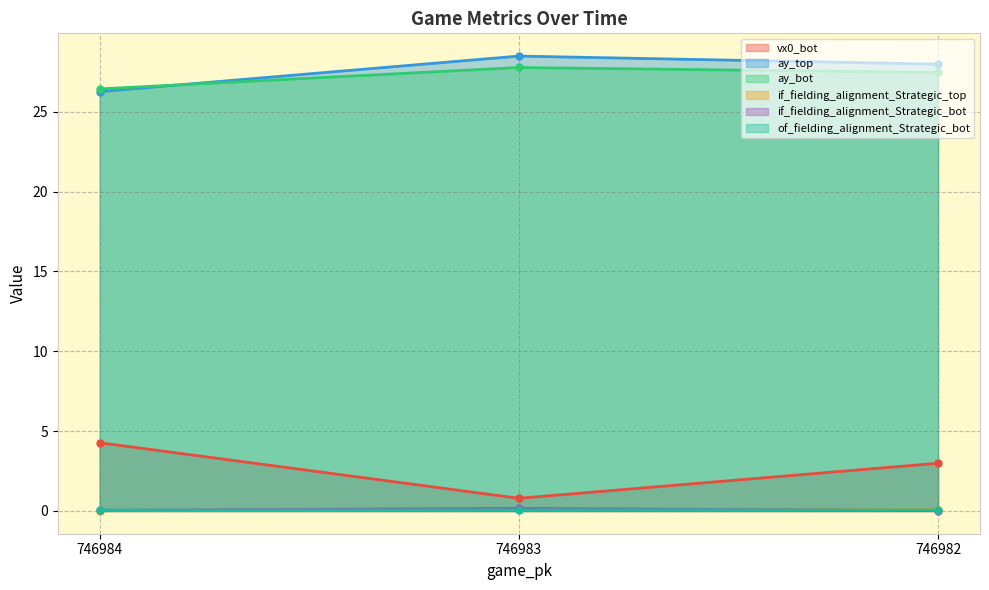

Is the value of ay_top at 746983 greater than the value of vx0_bot at 746984?

Yes